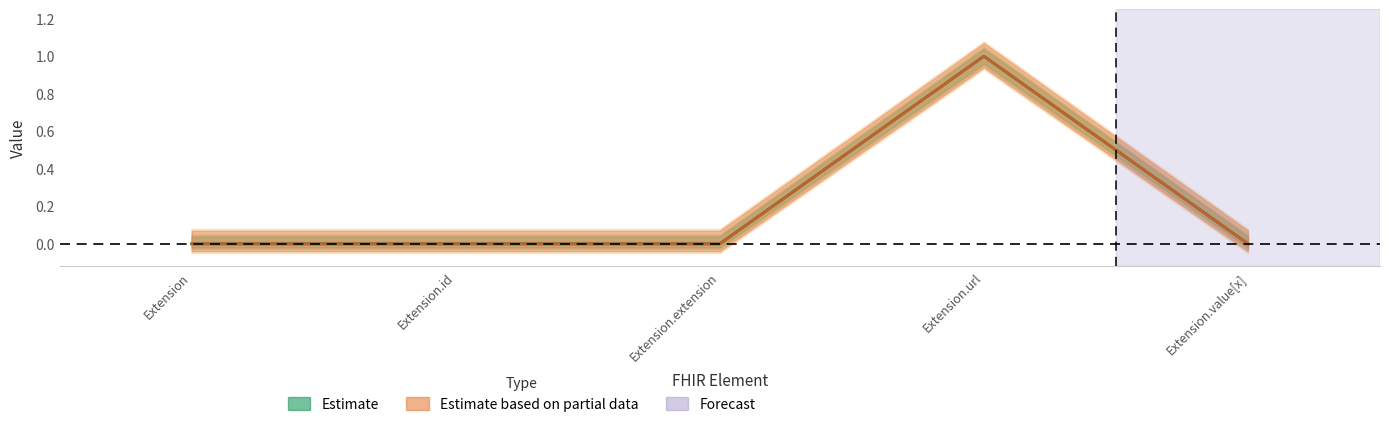

At which label does Estimate reach its minimum?

Extension